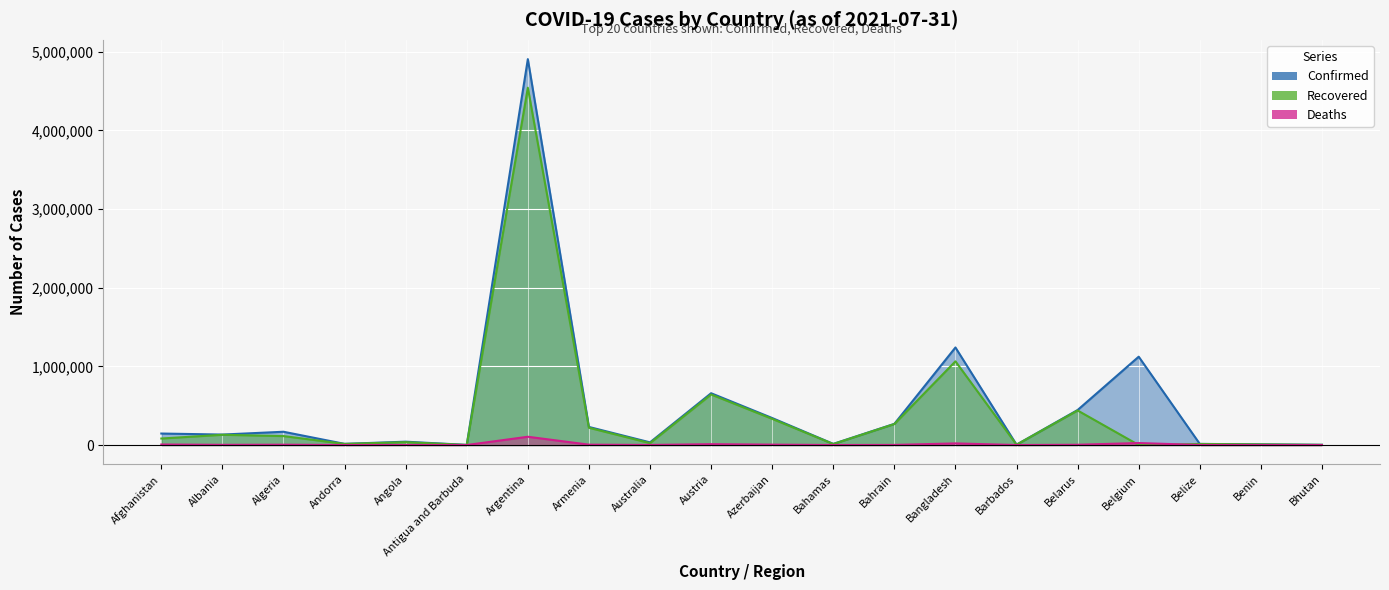

Which series changed the most between Benin and Bhutan?

Confirmed